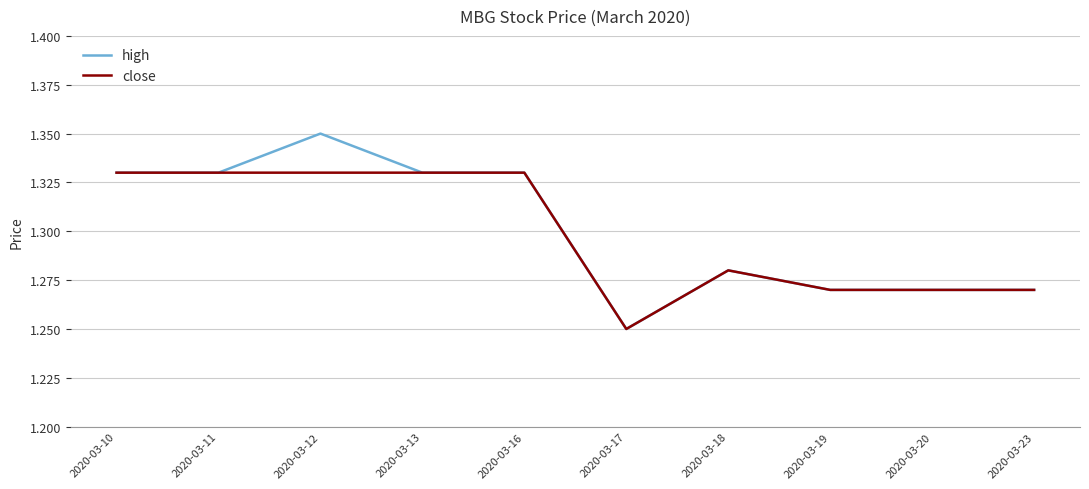

Where is close nearest to the value 1?

2020-03-17